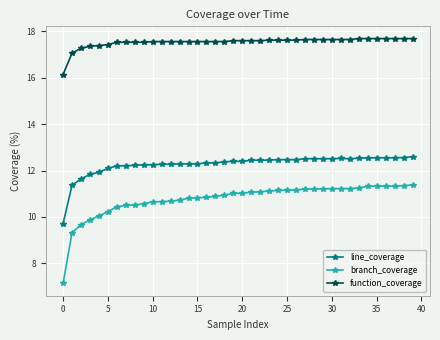

Which series has the widest spread of values?

branch_coverage